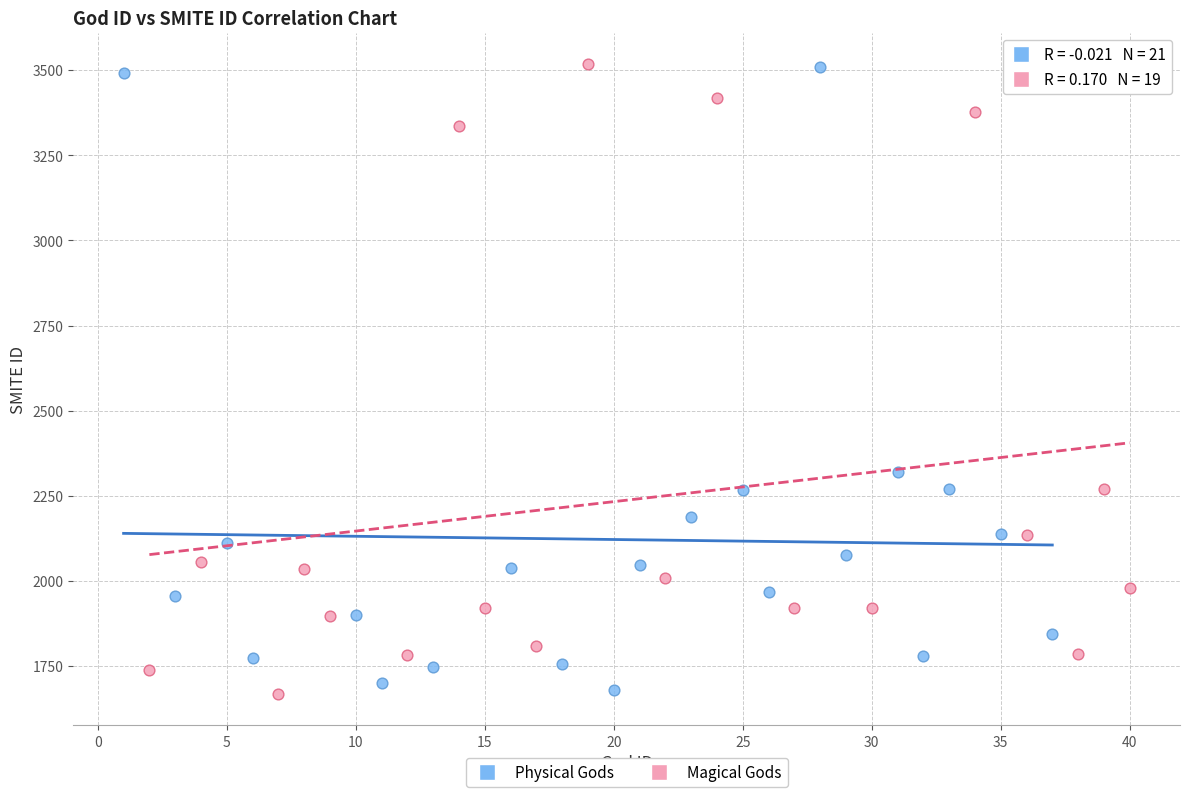

What are all the series names shown in the legend?

Physical Gods, Magical Gods